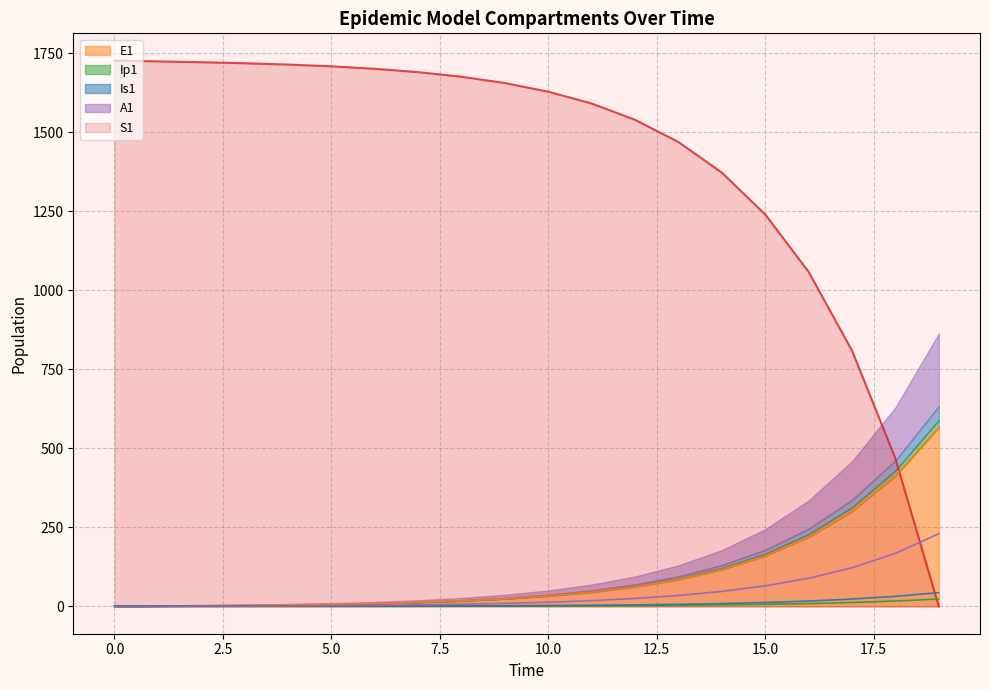

True or false: Ip1 and A1 intersect in this chart.

False